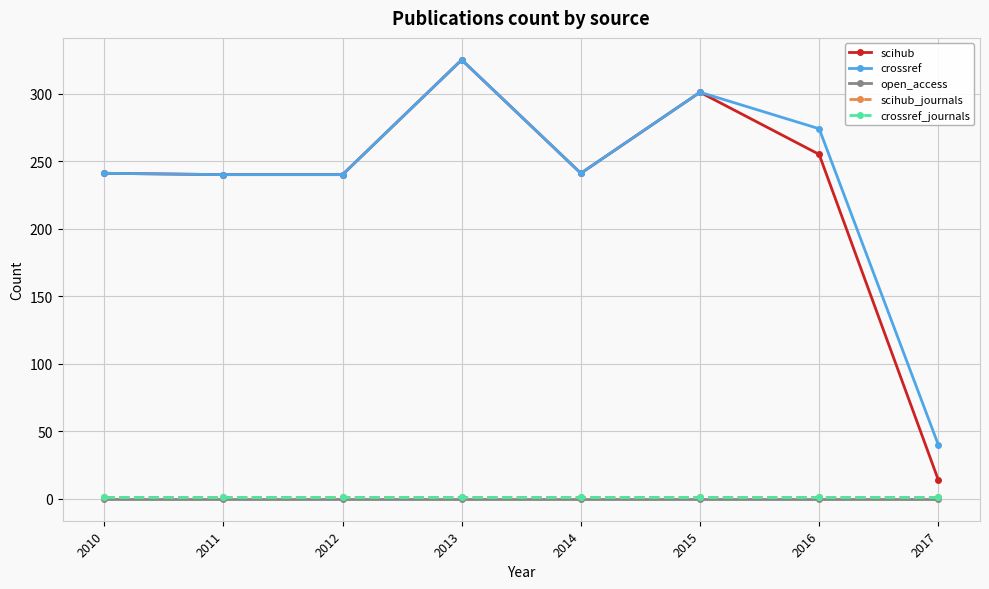

Which category has the lowest value across all series?

2010